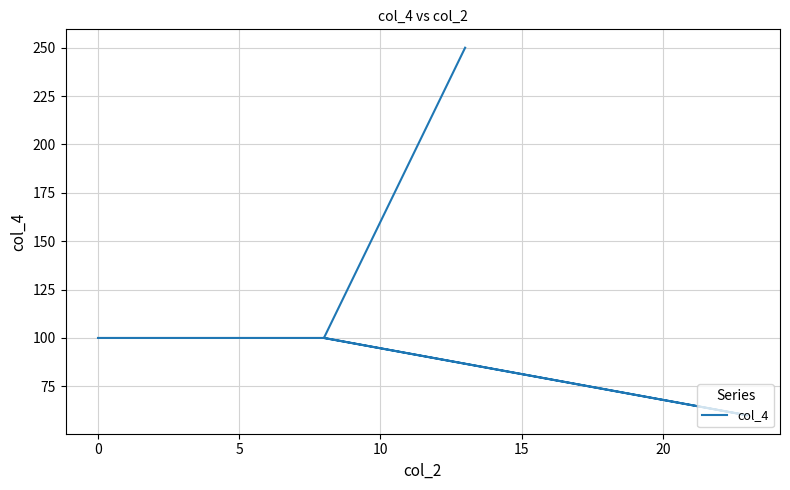

What is the label of the 5th point from the left?

15